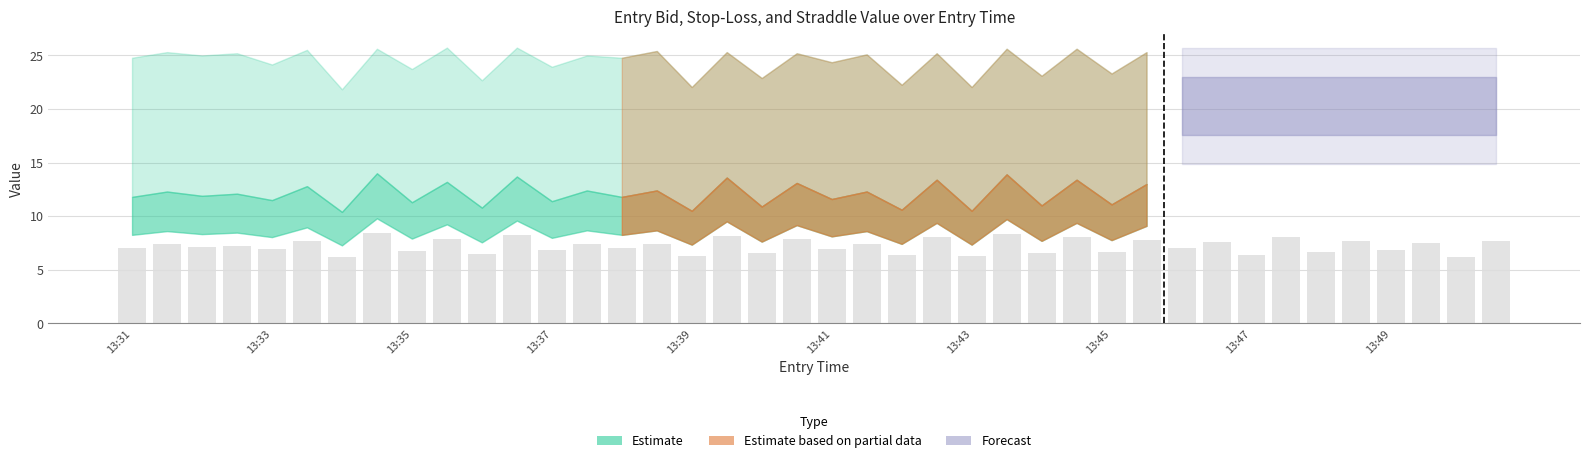

What is the difference between the maximum and minimum values?

2.2